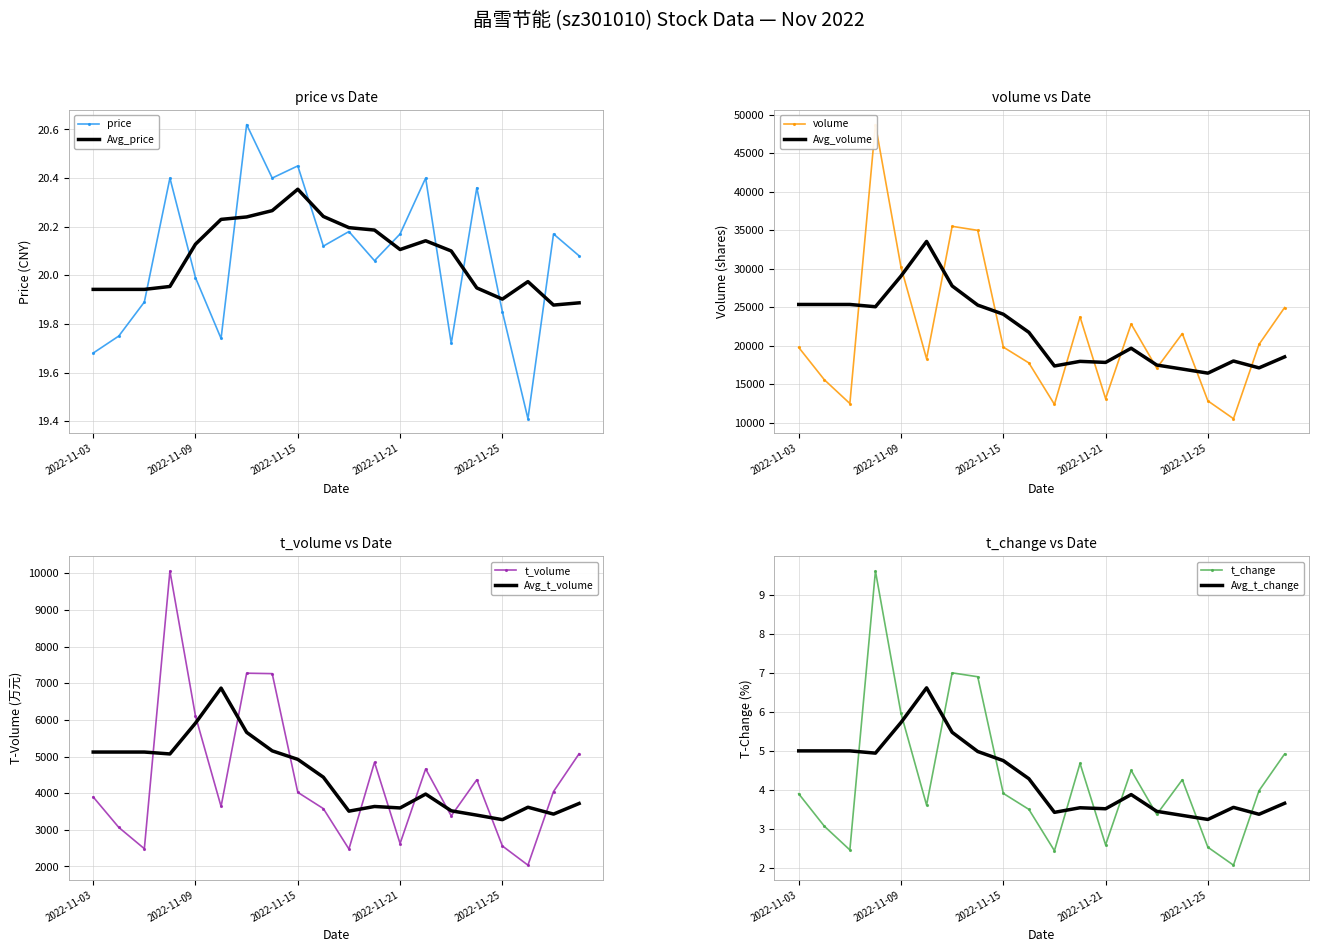

Reading left to right, list all the values displayed in this chart.

price: 2022-11-03=19.7	2022-11-04=19.8	2022-11-07=19.9	2022-11-08=20.4	2022-11-09=20.0	2022-11-10=19.7	2022-11-11=20.6	2022-11-14=20.4	2022-11-15=20.4	2022-11-16=20.1	2022-11-17=20.2	2022-11-18=20.1	2022-11-21=20.2	2022-11-22=20.4	2022-11-23=19.7	2022-11-24=20.4	2022-11-25=19.9	2022-11-28=19.4	2022-11-29=20.2	2022-11-30=20.1
volume: 2022-11-03=19757.0	2022-11-04=15565.0	2022-11-07=12473.0	2022-11-08=48696.0	2022-11-09=30185.0	2022-11-10=18279.0	2022-11-11=35484.0	2022-11-14=34960.0	2022-11-15=19801.0	2022-11-16=17744.0	2022-11-17=12358.0	2022-11-18=23722.0	2022-11-21=13110.0	2022-11-22=22800.0	2022-11-23=17062.0	2022-11-24=21559.0	2022-11-25=12814.0	2022-11-28=10501.0	2022-11-29=20154.0	2022-11-30=24936.0
t_volume: 2022-11-03=3897.0	2022-11-04=3067.0	2022-11-07=2485.0	2022-11-08=10061.0	2022-11-09=6103.0	2022-11-10=3638.0	2022-11-11=7274.0	2022-11-14=7262.0	2022-11-15=4023.0	2022-11-16=3579.0	2022-11-17=2476.0	2022-11-18=4843.0	2022-11-21=2626.0	2022-11-22=4663.0	2022-11-23=3380.0	2022-11-24=4367.0	2022-11-25=2560.0	2022-11-28=2036.0	2022-11-29=4045.0	2022-11-30=5076.0
t_change: 2022-11-03=3.9	2022-11-04=3.1	2022-11-07=2.5	2022-11-08=9.6	2022-11-09=6.0	2022-11-10=3.6	2022-11-11=7.0	2022-11-14=6.9	2022-11-15=3.9	2022-11-16=3.5	2022-11-17=2.4	2022-11-18=4.7	2022-11-21=2.6	2022-11-22=4.5	2022-11-23=3.4	2022-11-24=4.3	2022-11-25=2.5	2022-11-28=2.1	2022-11-29=4.0	2022-11-30=4.9